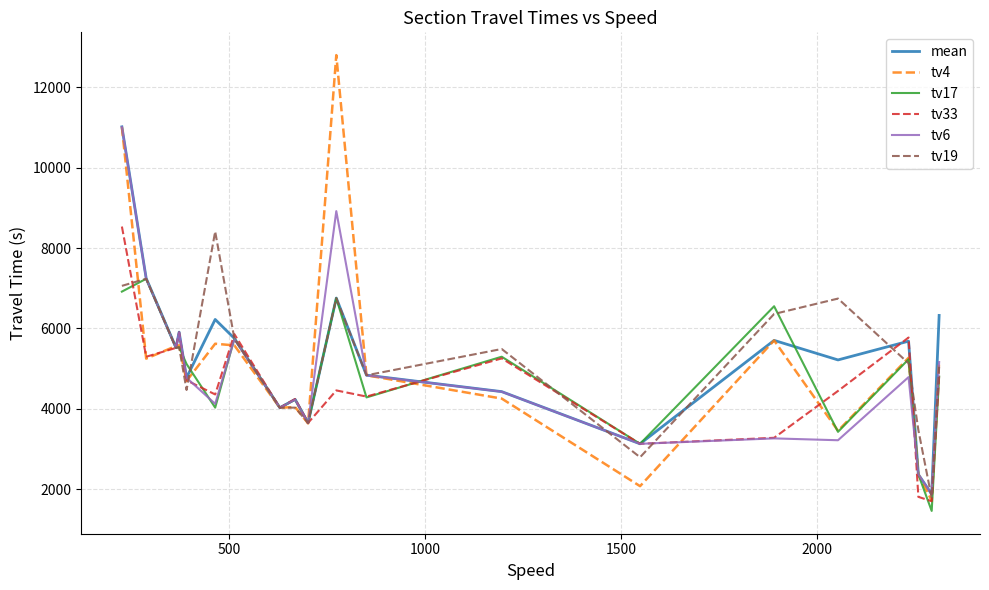

What is the smallest value displayed?

1462.0